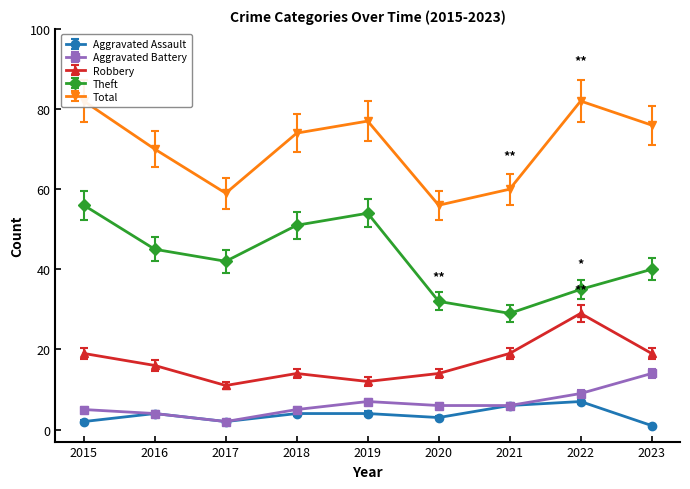

The value of Robbery at 2021 is 30.4. True or false?

False